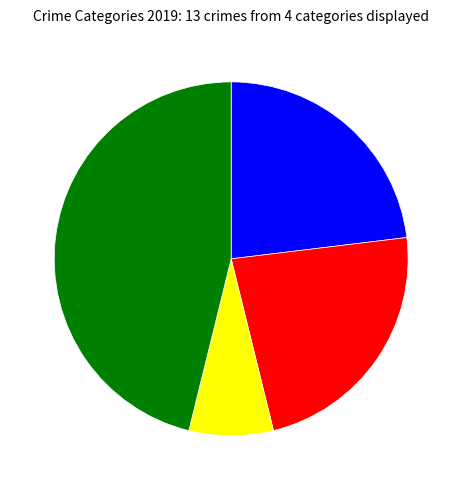

Is there any slice that represents more than half of the pie?

No